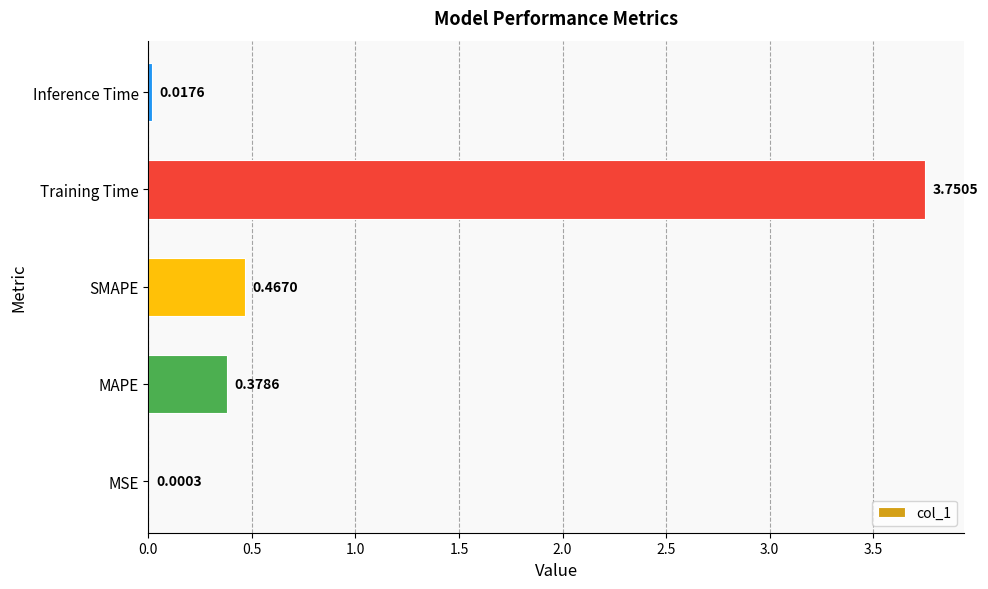

What is the sum of the values at Training Time and SMAPE?

4.2